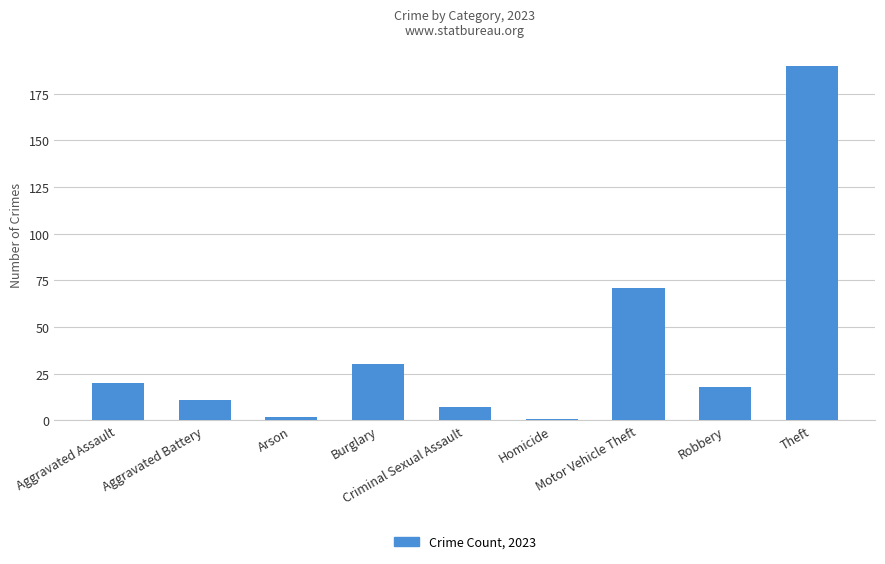

What is the greatest value displayed?

190